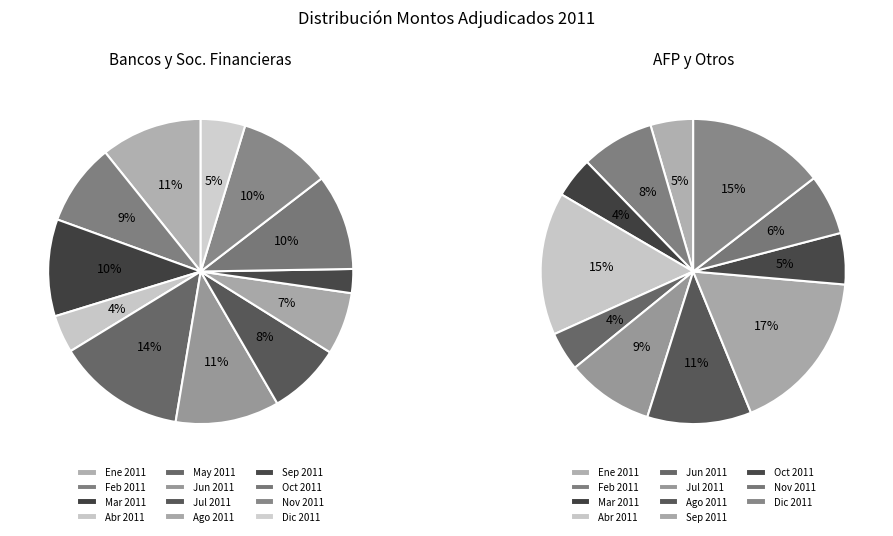

Is 09-11-2011 the majority of the pie?

No